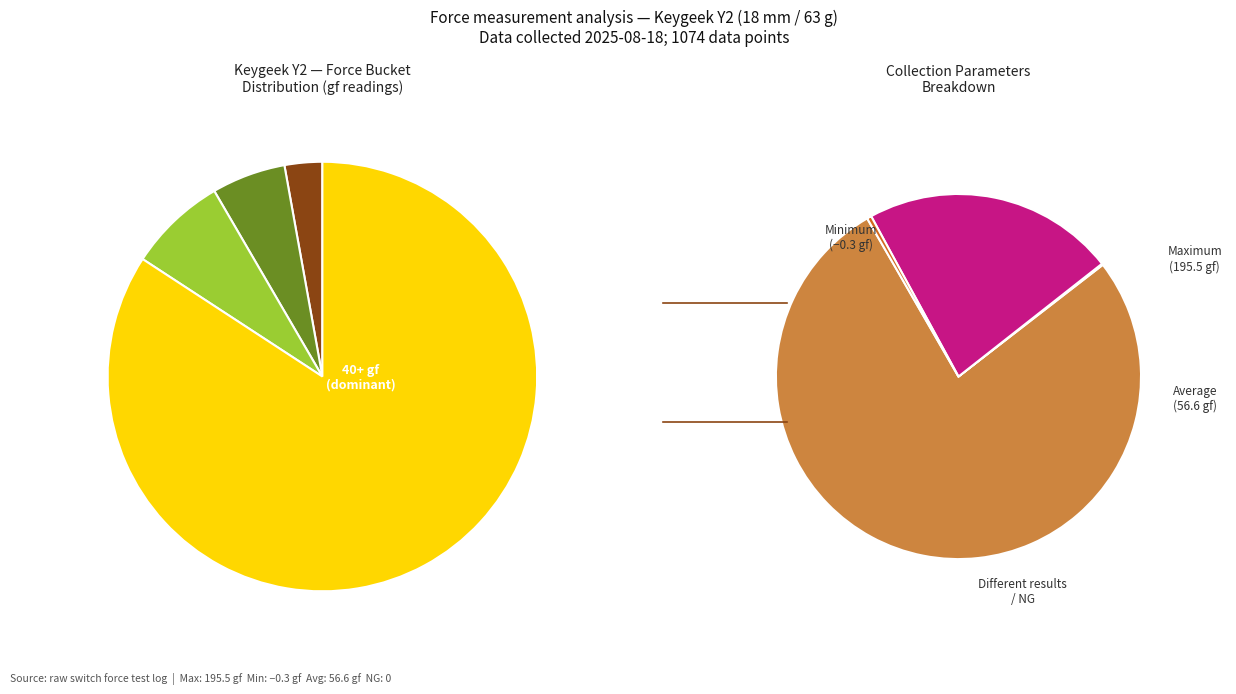

Does 32.5 account for over 50% of the chart?

No